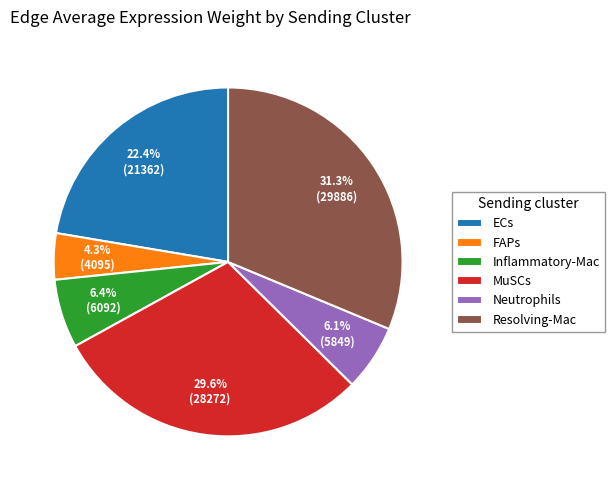

What is the largest slice in the pie chart?

Resolving-Mac